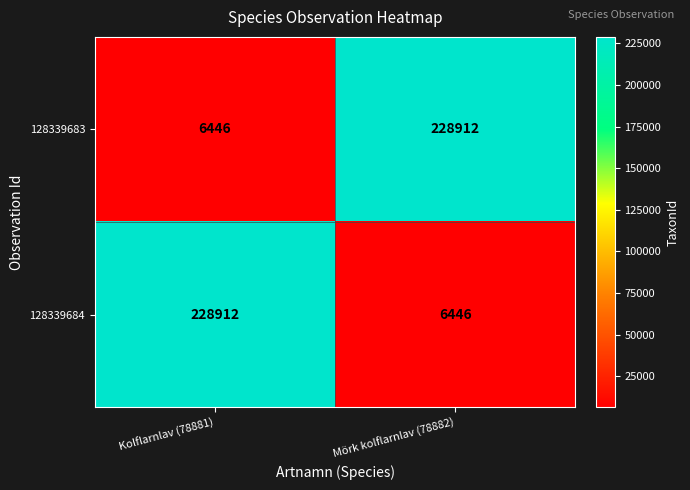

What is the minimum value for 128339684?

6446